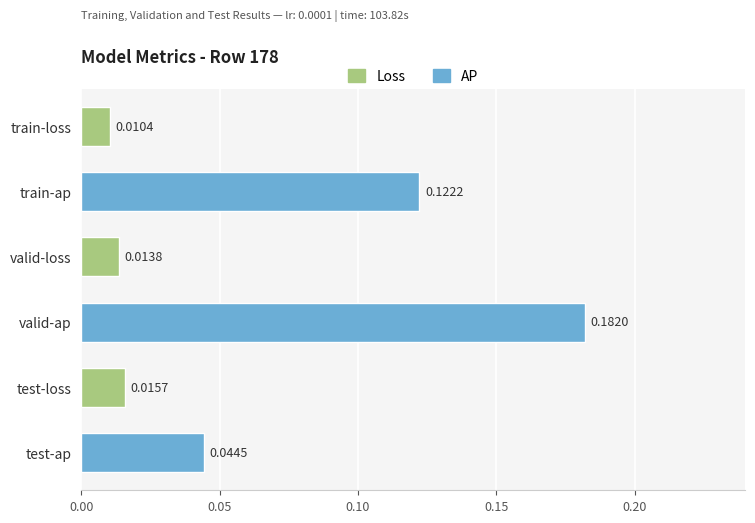

Which has a higher value, test-loss or train-ap?

train-ap